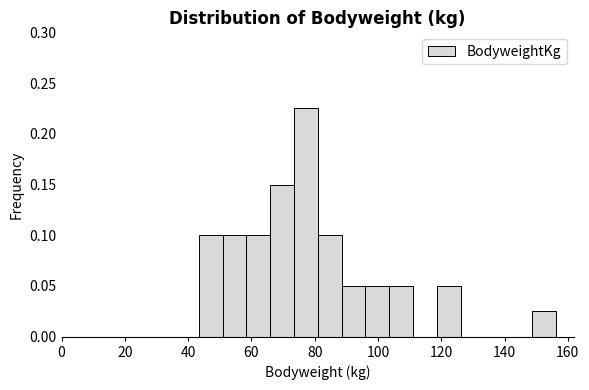

Around what value on the x-axis is the tallest bar? Give the approximate position of its centre, as read against the axis.

78